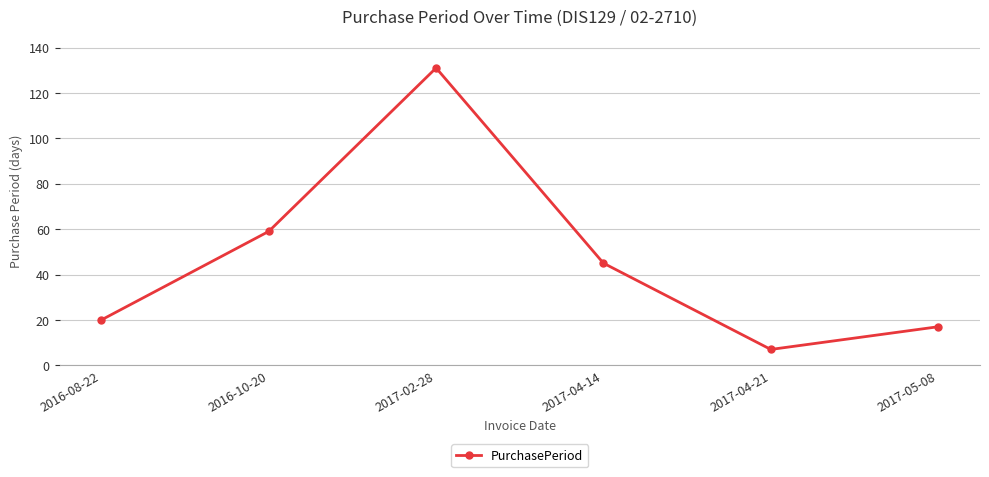

Count the number of categories in the chart.

6